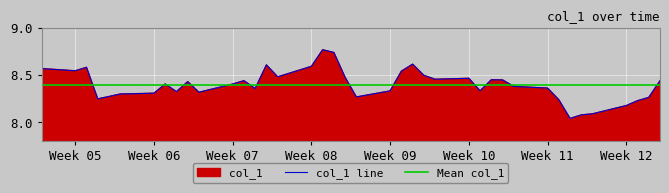

True or false: col_1 line has a value of 8.4 at Week 07.

True